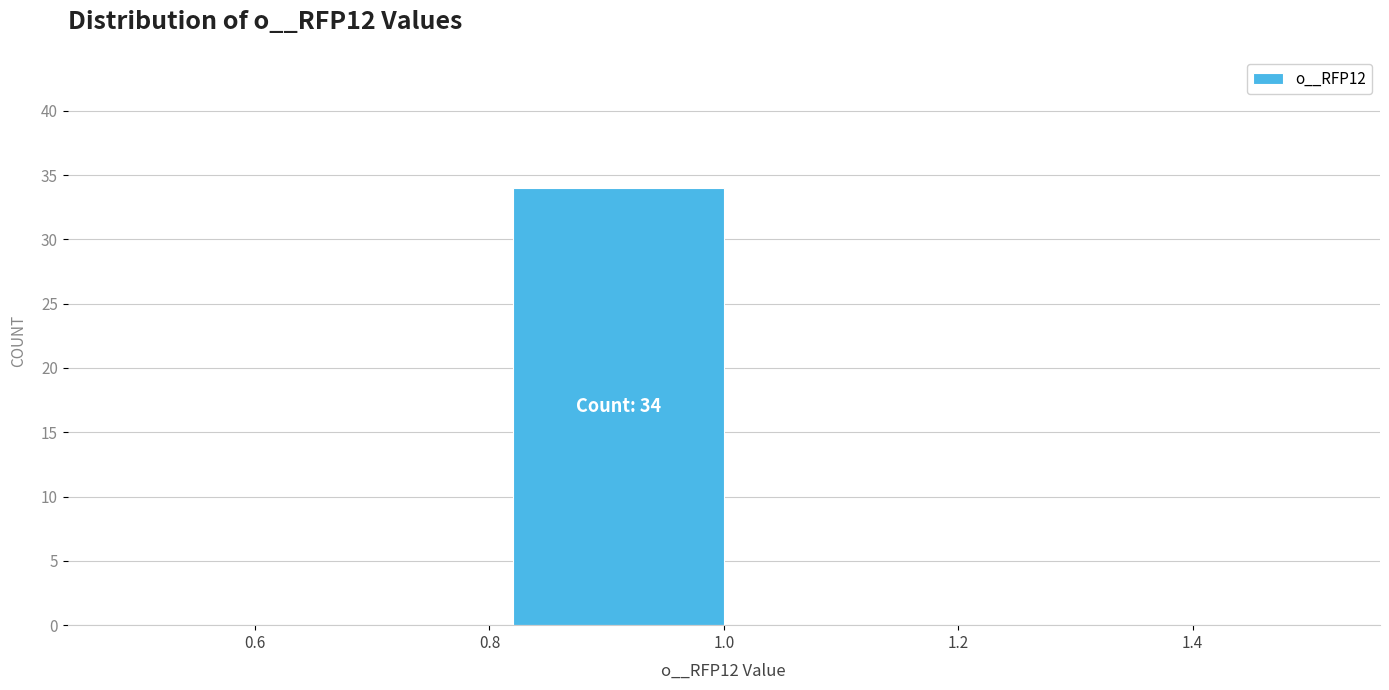

Reading right to left, list all the values displayed in this chart.

1.4=0	1.2=0	1.0=34	0.8=0	0.6=0